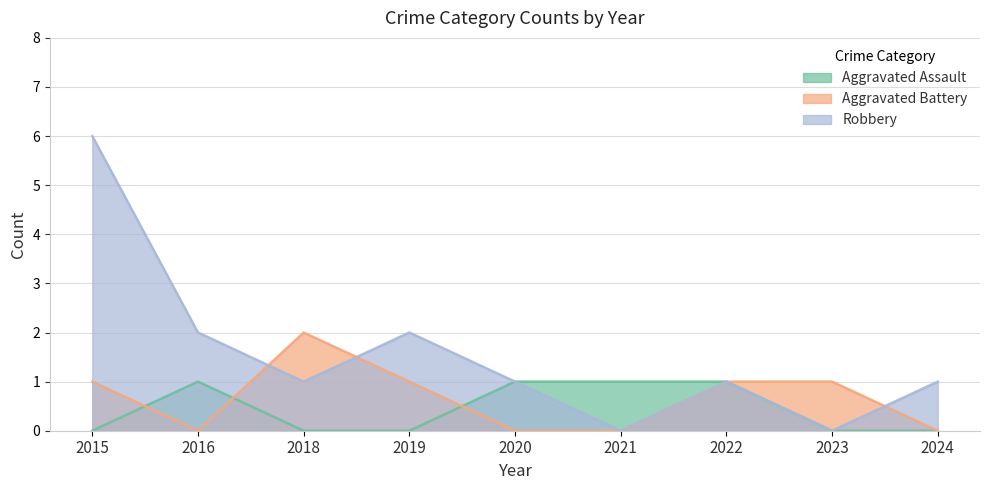

What is the highest value of the Aggravated Assault series?

1